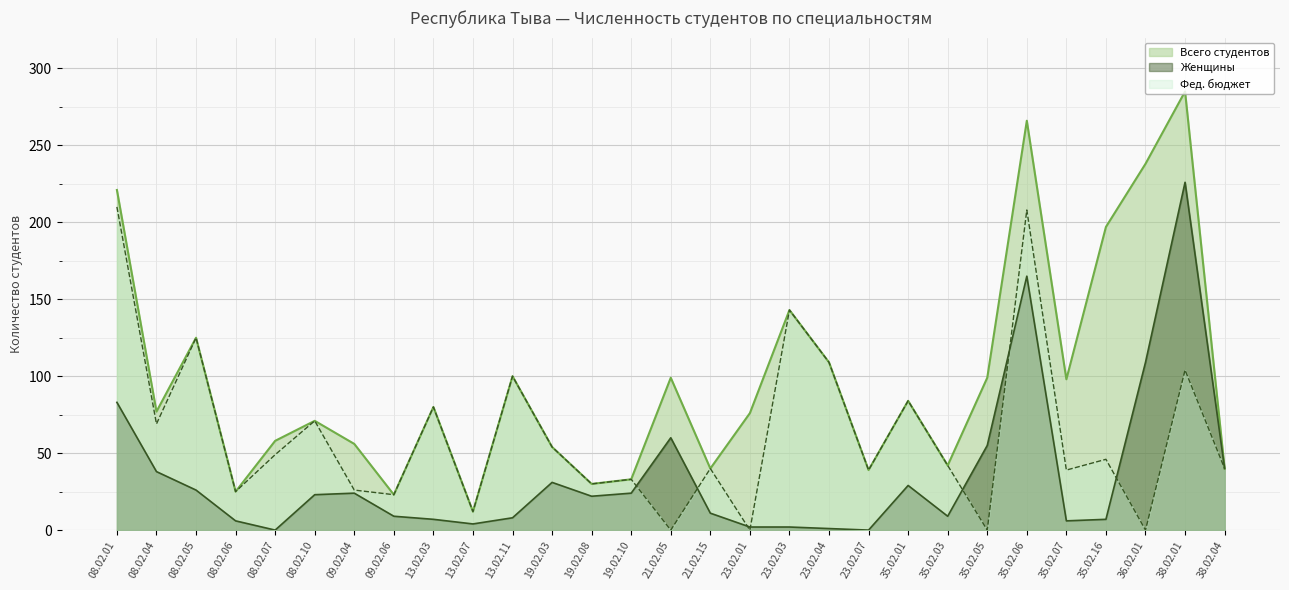

In Фед. бюджет, how many points are lower than both neighbors (excluding endpoints)?

11